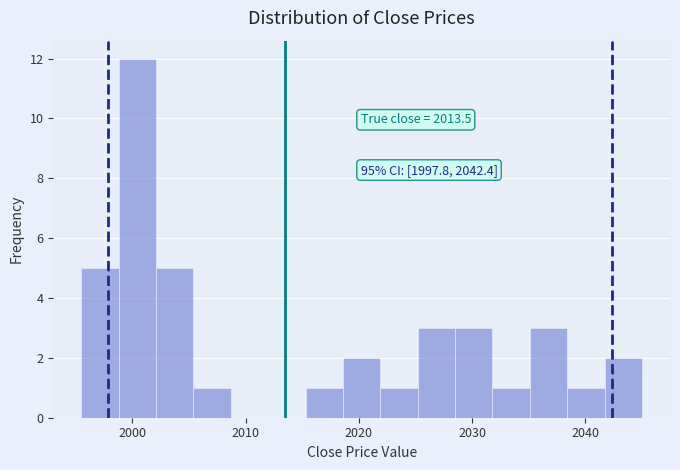

Around what value on the x-axis is the tallest bar? Give the approximate position of its centre, as read against the axis.

2000